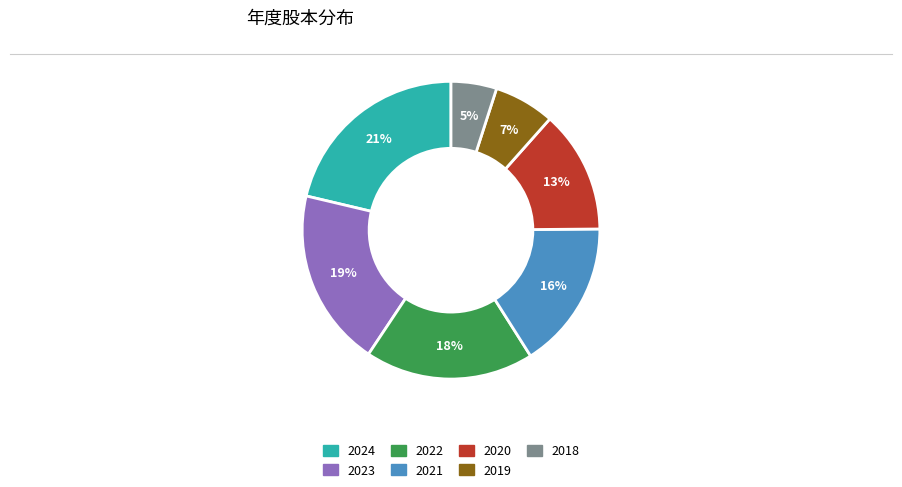

To the nearest percent, what is the average slice percentage?

14%